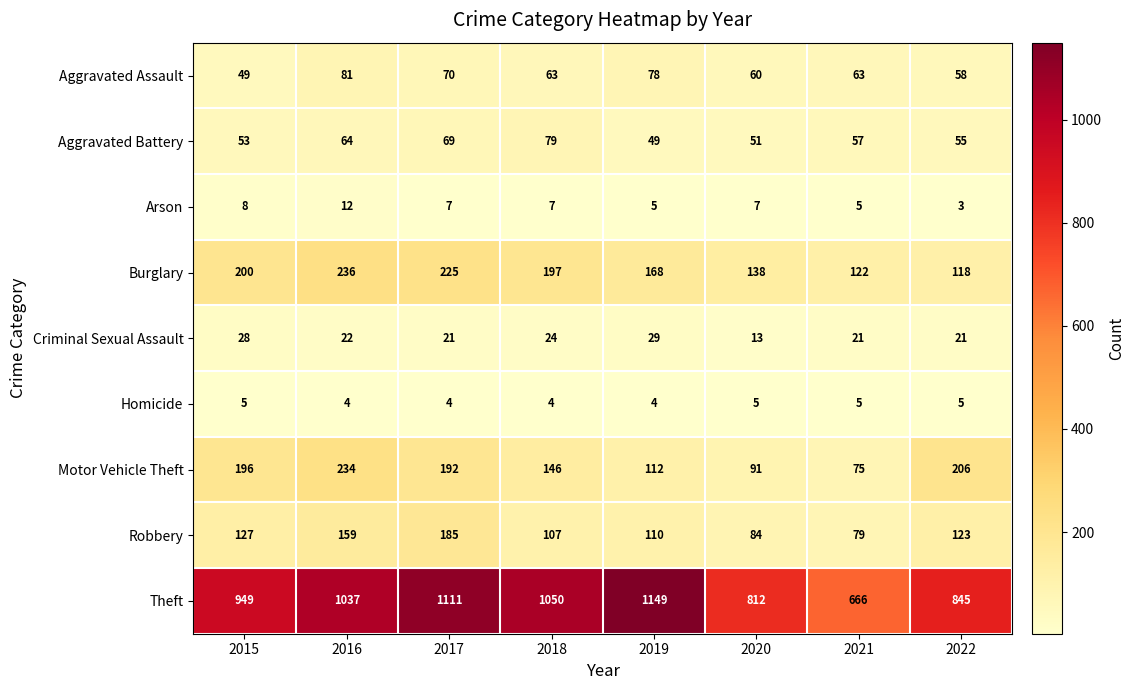

Rank the series at 2022 from lowest to highest value.

Arson, Homicide, Criminal Sexual Assault, Aggravated Battery, Aggravated Assault, Burglary, Robbery, Motor Vehicle Theft, Theft